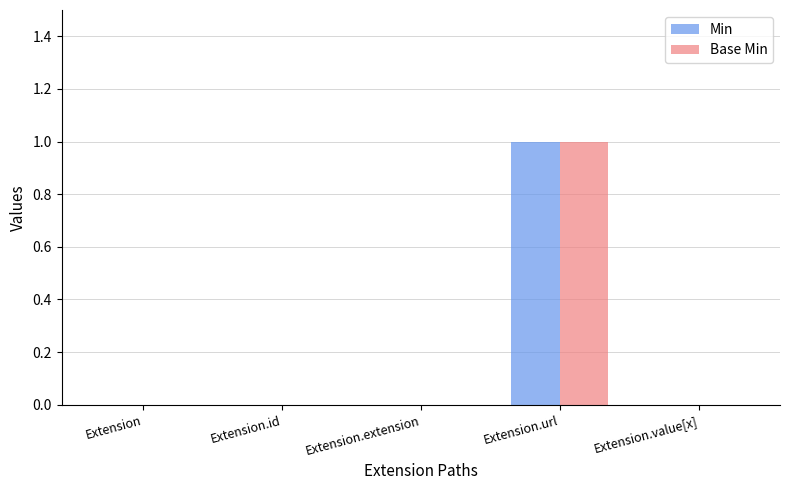

Is the value of Min at Extension.url greater than the value of Base Min at Extension?

Yes